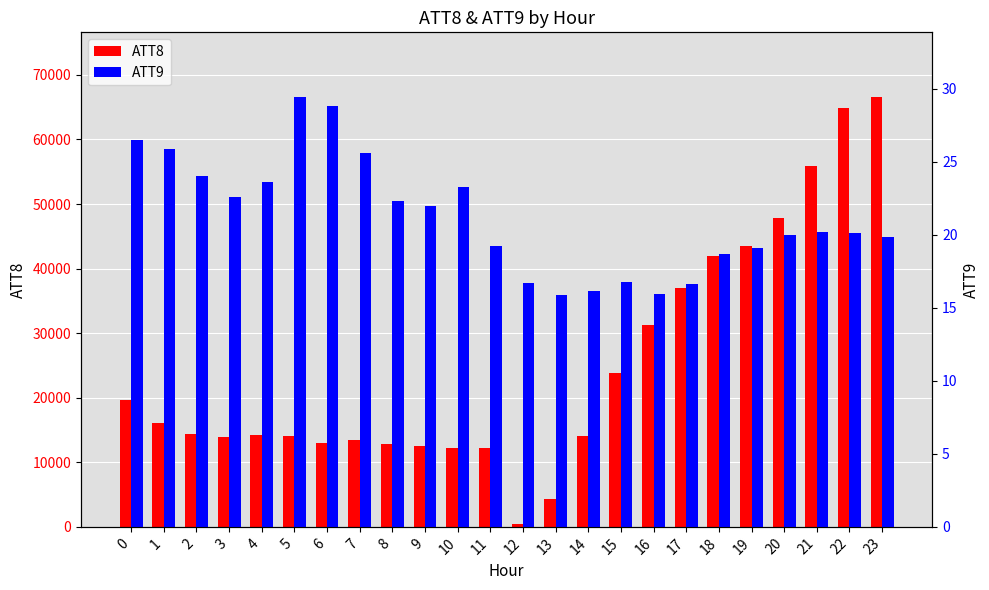

Reading left to right, list all the values displayed in this chart.

ATT8: 0=19700.0	1=16100.0	2=14400.0	3=13900.0	4=14200.0	5=14000.0	6=13000.0	7=13400.0	8=12900.0	9=12500.0	10=12200.0	11=12200.0	12=400.0	13=4300.0	14=14100.0	15=23800.0	16=31200.0	17=37000.0	18=41900.0	19=43500.0	20=47900.0	21=55900.0	22=64800.0	23=66600.0
ATT9: 0=26.5	1=25.9	2=24.0	3=22.6	4=23.6	5=29.4	6=28.8	7=25.6	8=22.3	9=22.0	10=23.3	11=19.2	12=16.7	13=15.9	14=16.1	15=16.8	16=15.9	17=16.6	18=18.7	19=19.1	20=20.0	21=20.2	22=20.1	23=19.8